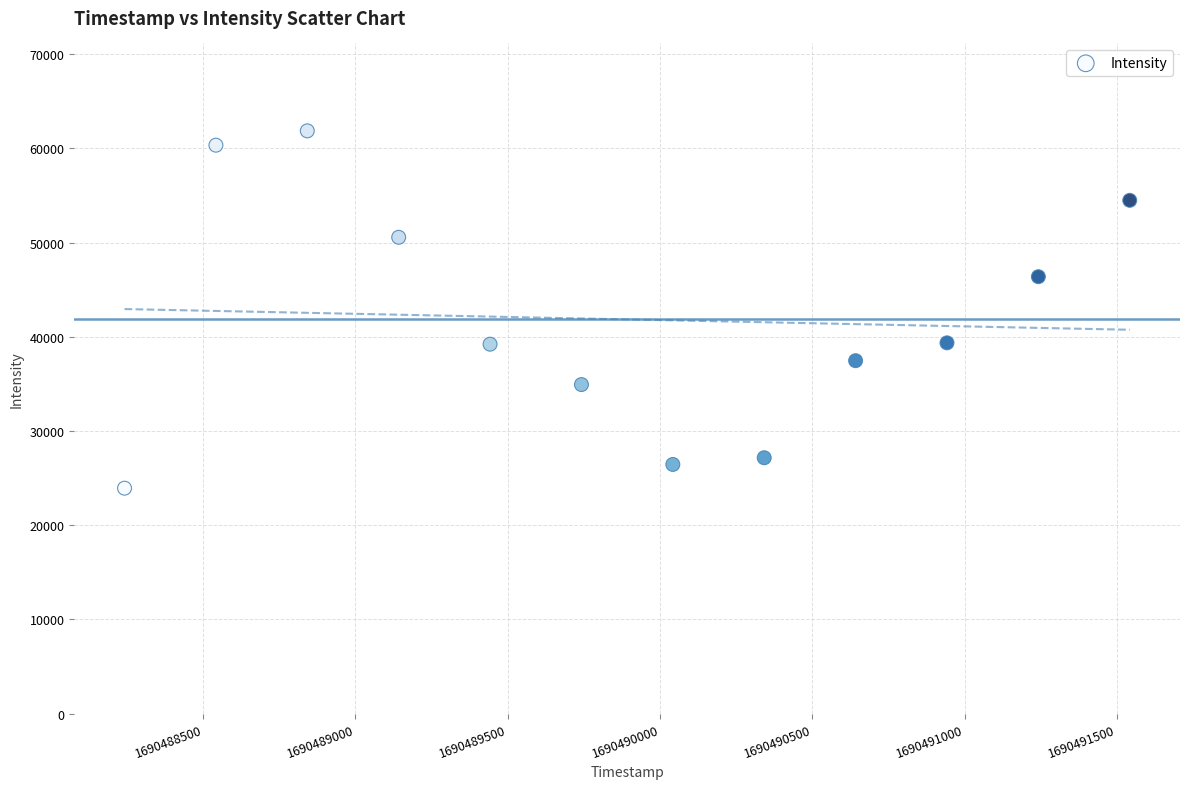

What is the range of X values (max minus min)?

3300.0